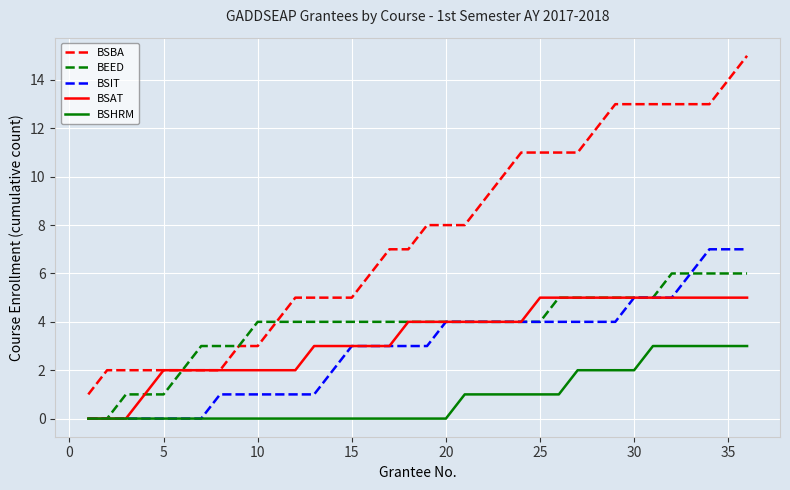

Which series has the widest spread of values?

BSBA